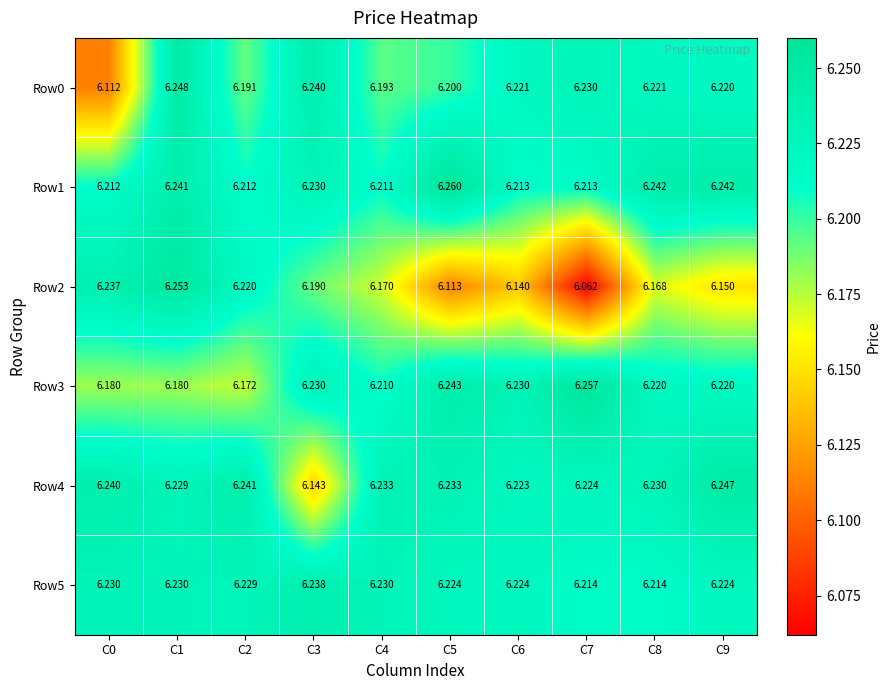

At how many categories does at least one series exceed 6?

10